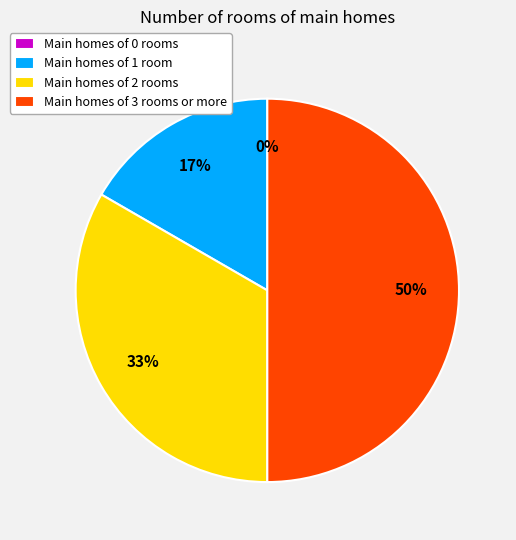

Between 1 and 2, which is larger?

2